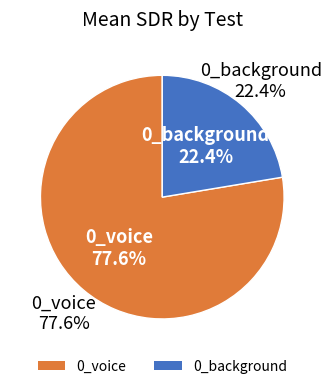

True or false: 0_voice accounts for 85% of the total.

False